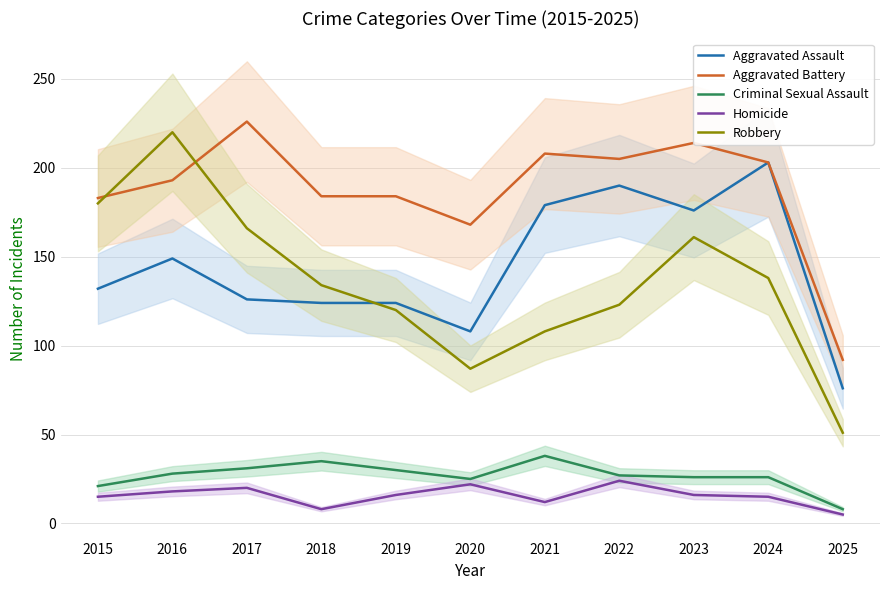

What is the difference between the second highest and second lowest values in the Criminal Sexual Assault series?

14